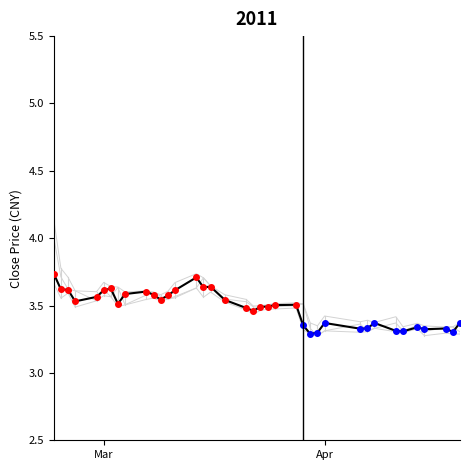

What is the minimum value shown in the chart?

3.3